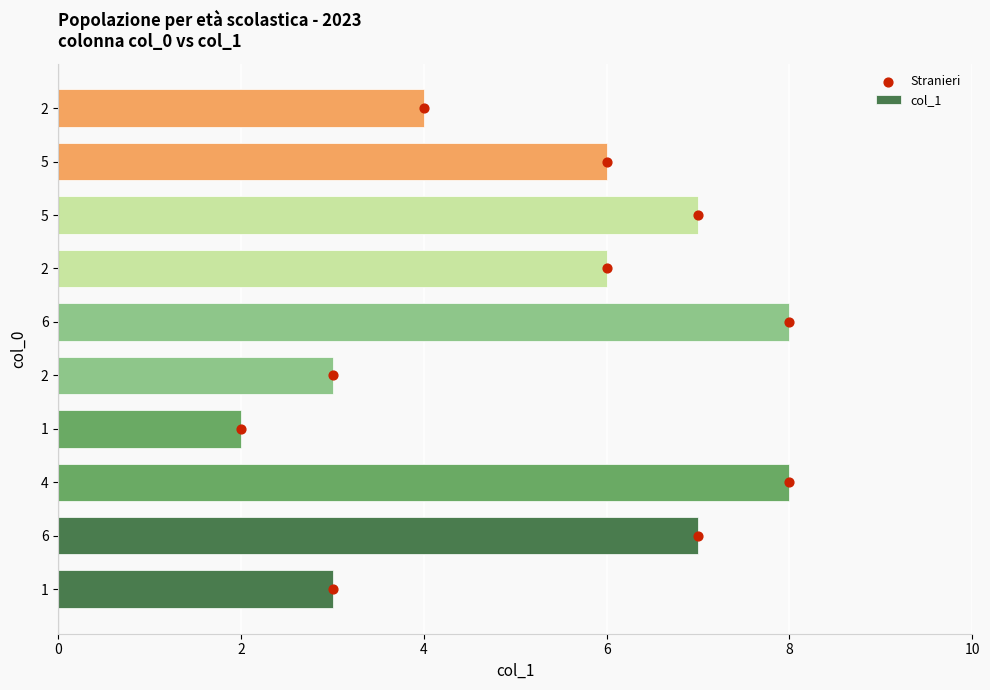

Which series contains the highest Y value?

Stranieri